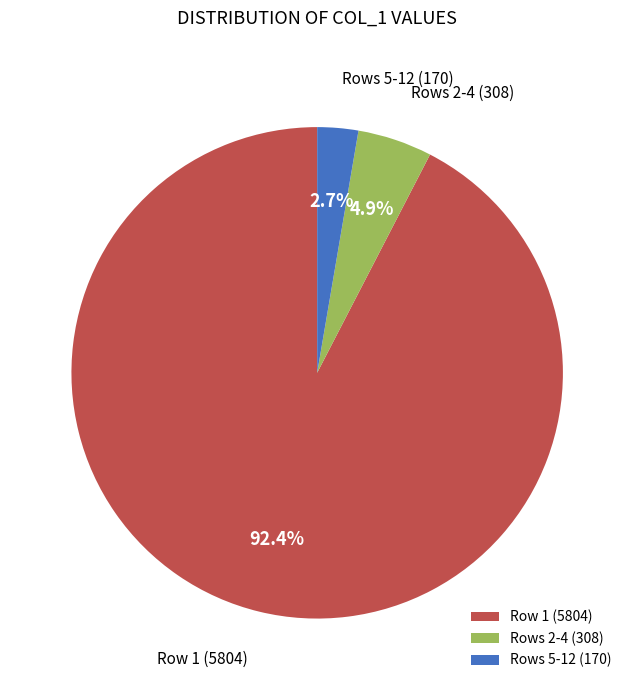

Which slice represents more than half of the pie?

Row 1 (5804)